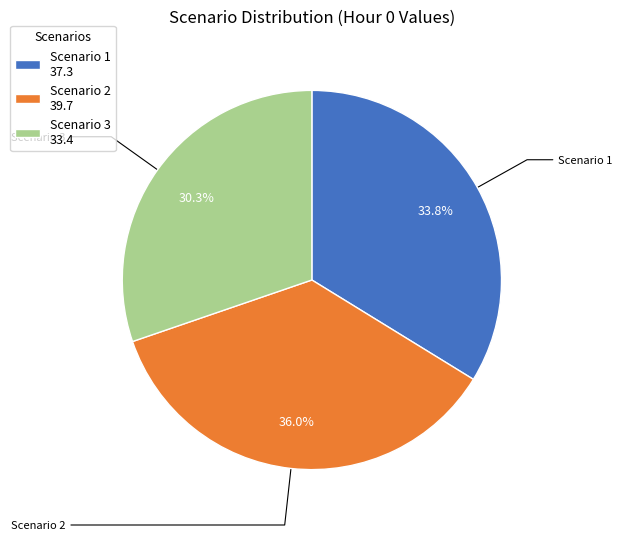

What is the ratio of the value at Scenario 3 to the value at Scenario 2?

0.8